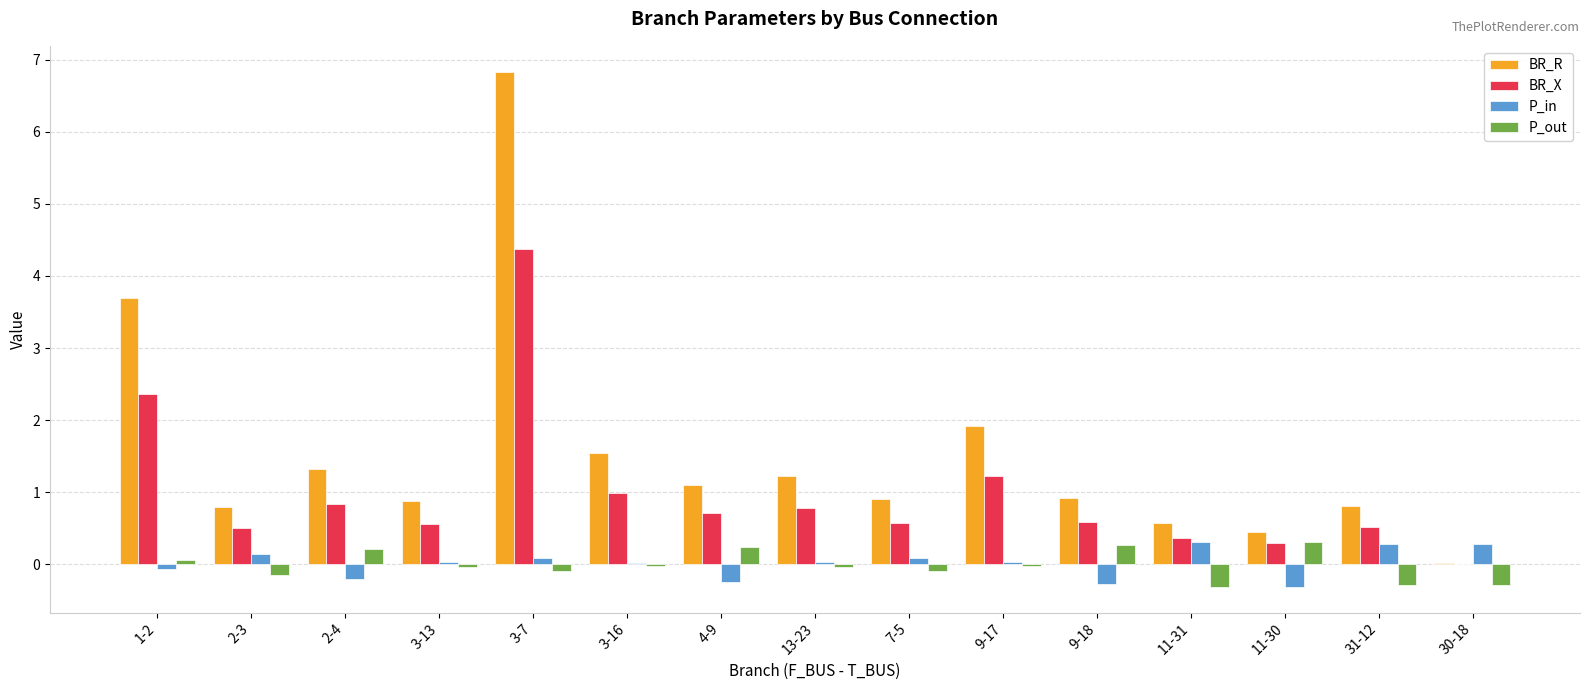

Is the value of P_out at 3-13 greater than the value of BR_R at 9-17?

No